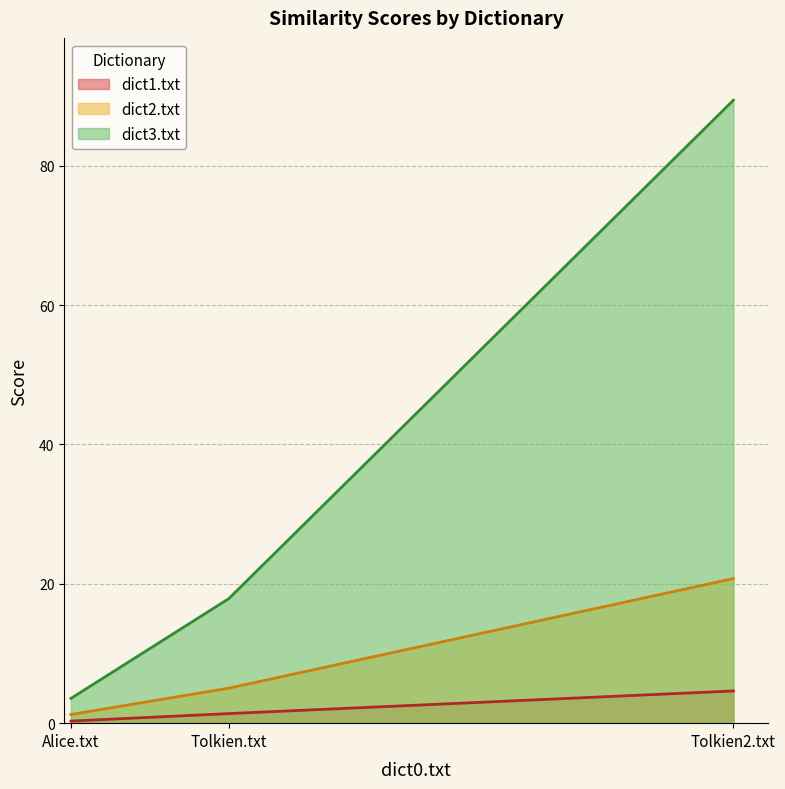

Reading left to right, transcribe all the data shown in this chart.

dict1.txt: 0.3	1.4	4.6
dict2.txt: 1.2	5.0	20.8
dict3.txt: 3.6	17.9	89.4